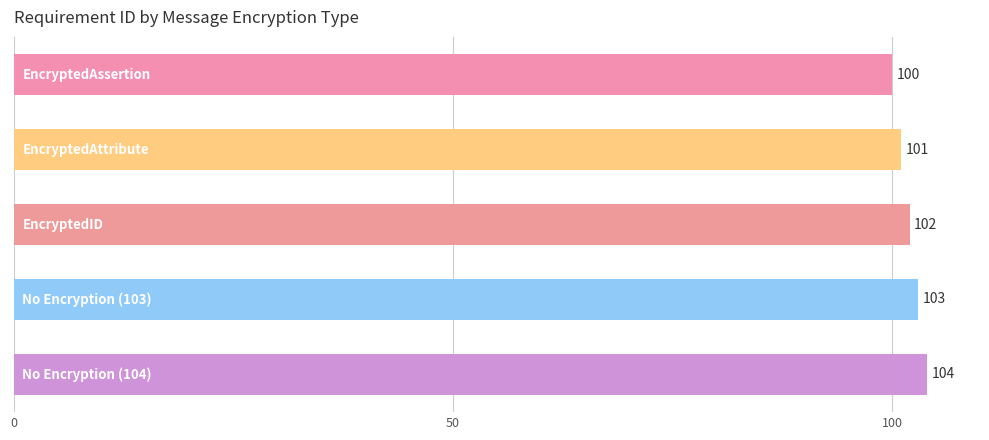

How many data points are less than 102?

2